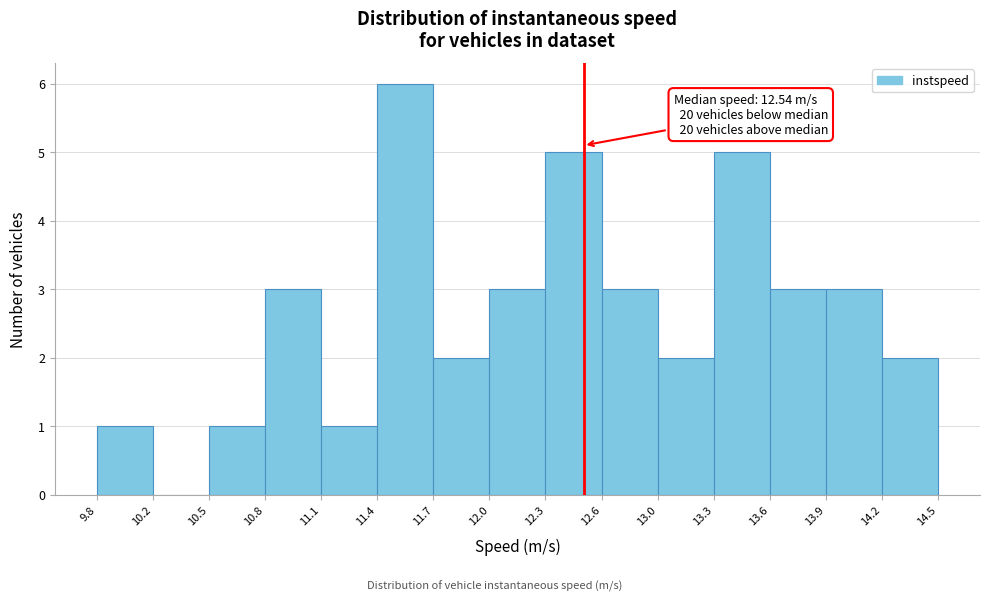

Over which range of the x-axis is the bar tallest?

11.4 to 11.7